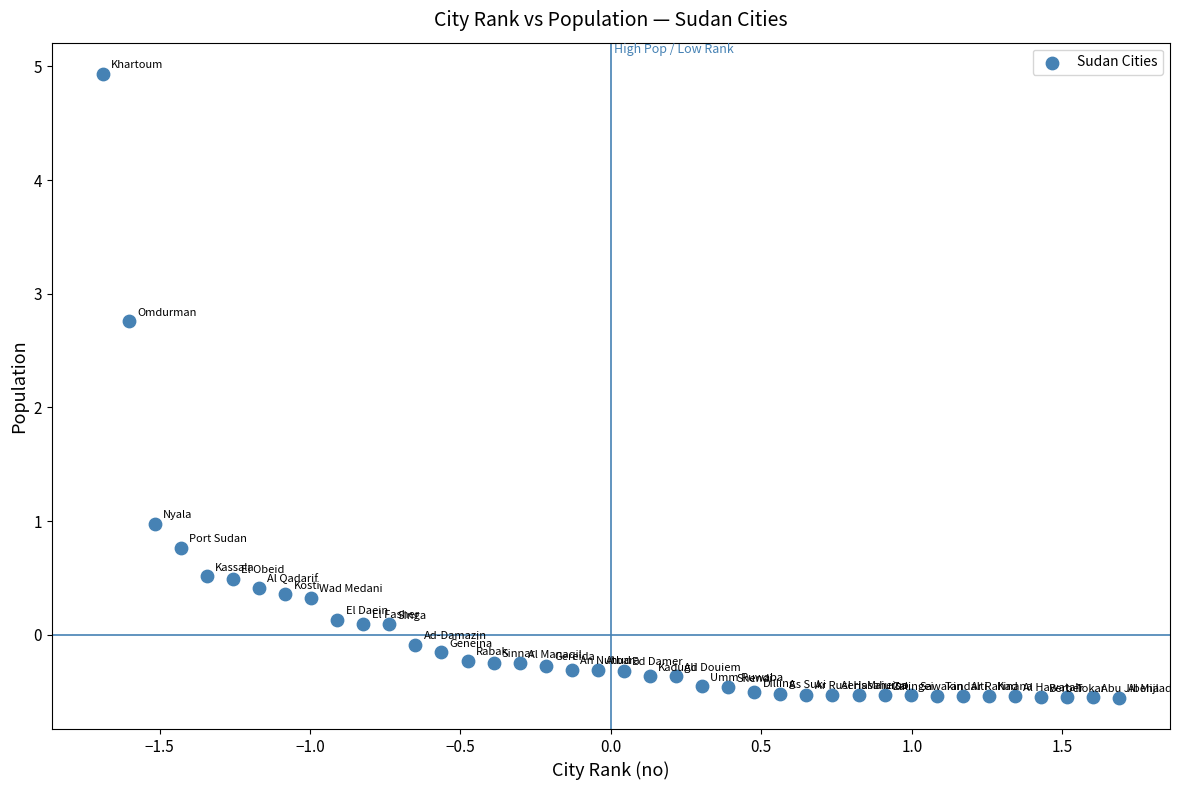

What Y value in the scatter plot is closest to 2?

2.8